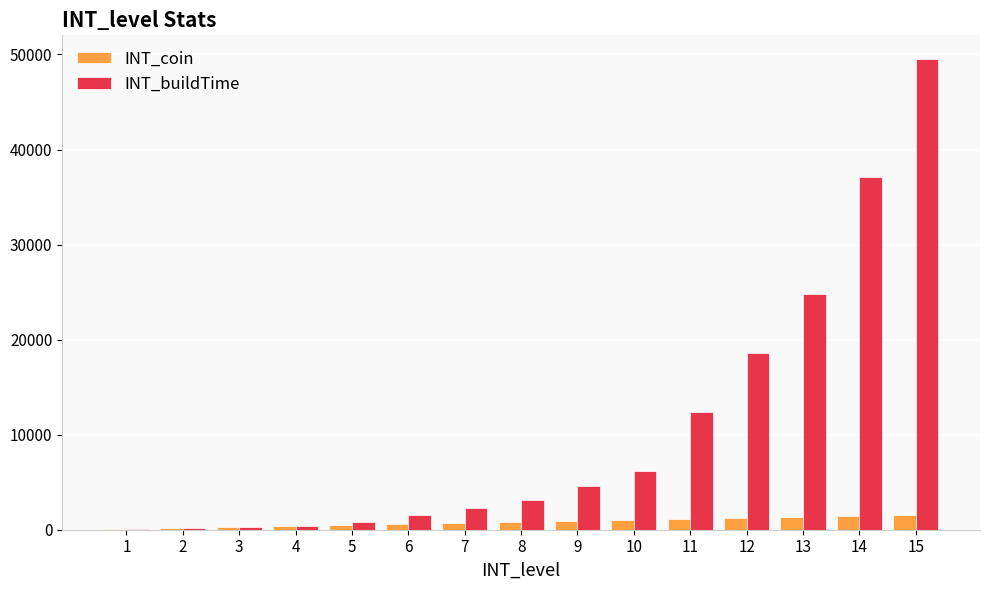

What is the maximum value shown in the chart?

49536